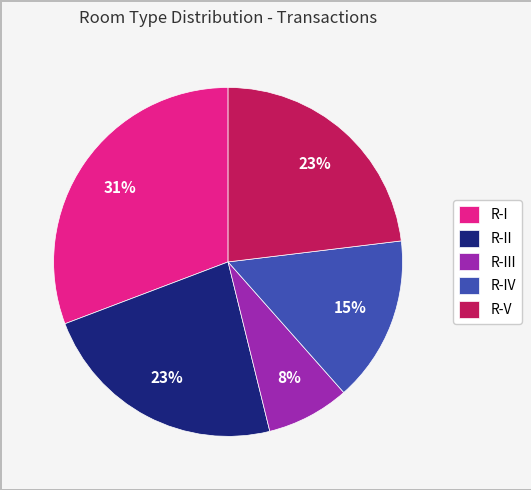

To the nearest percent, what portion does R-IV represent?

15%